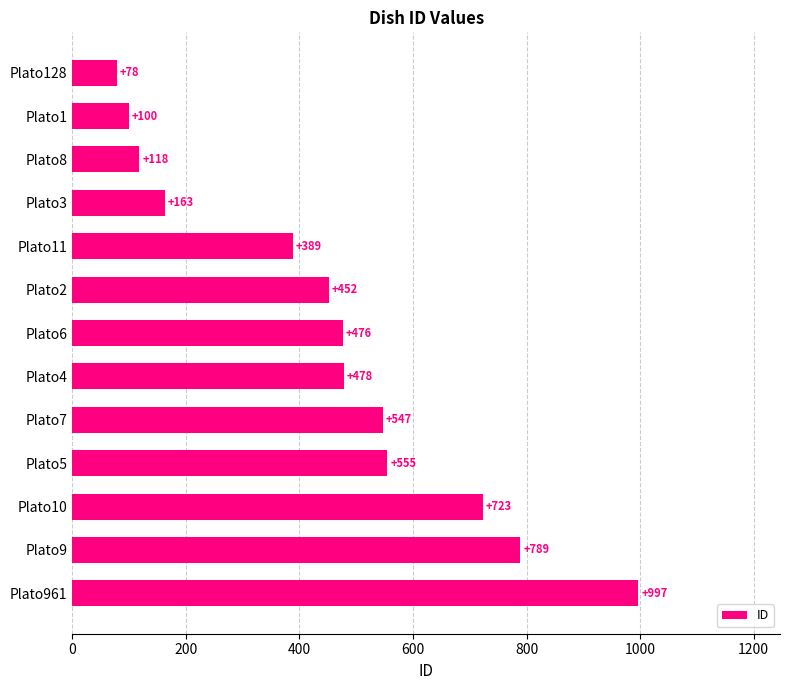

How many bars are there in total?

13